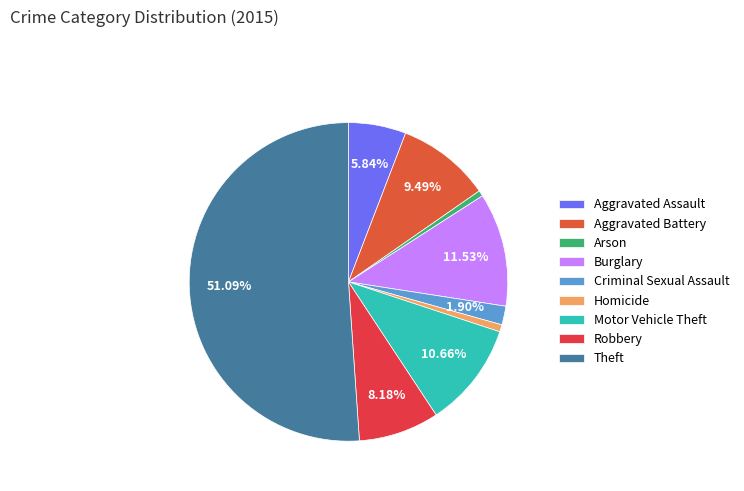

Is it true that Theft is 60% of the pie?

False